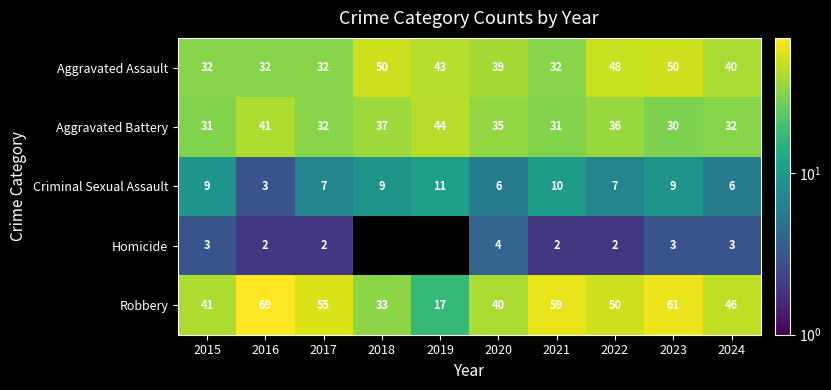

At which label does Robbery first exceed 50?

2016